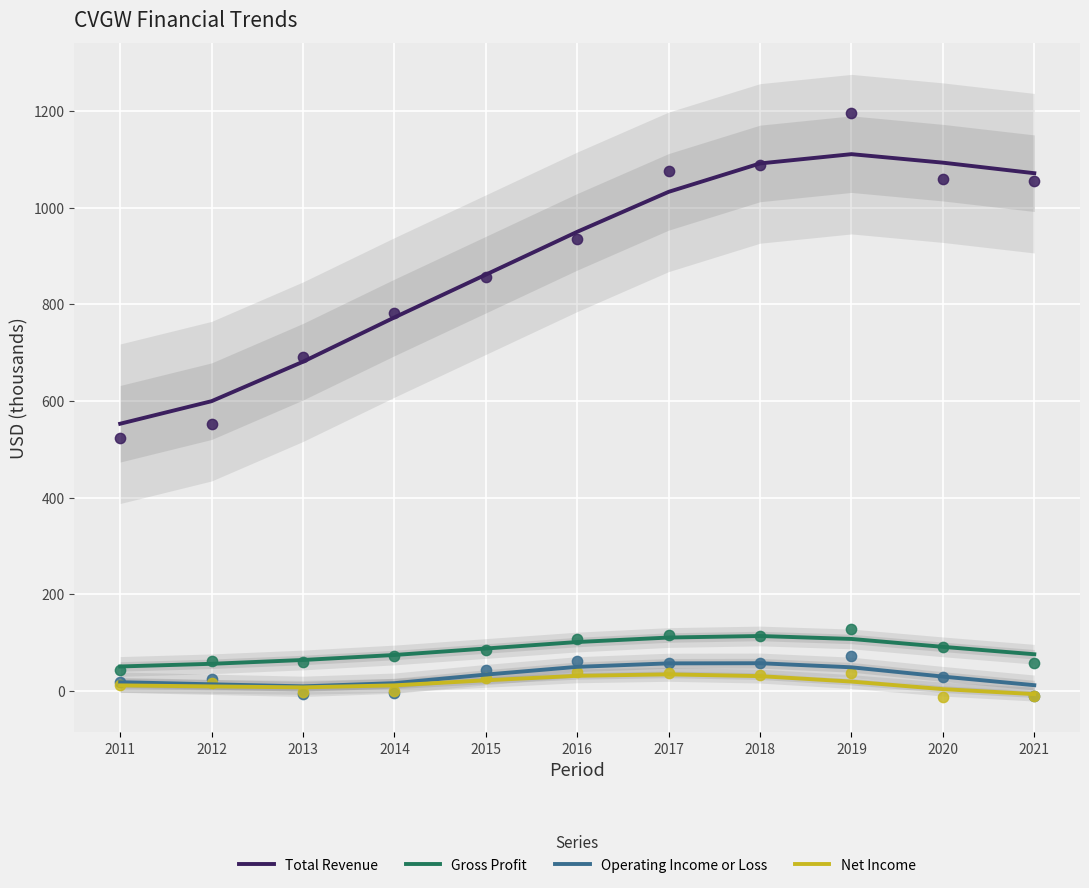

What is the total value across all series at 2011?

632.0